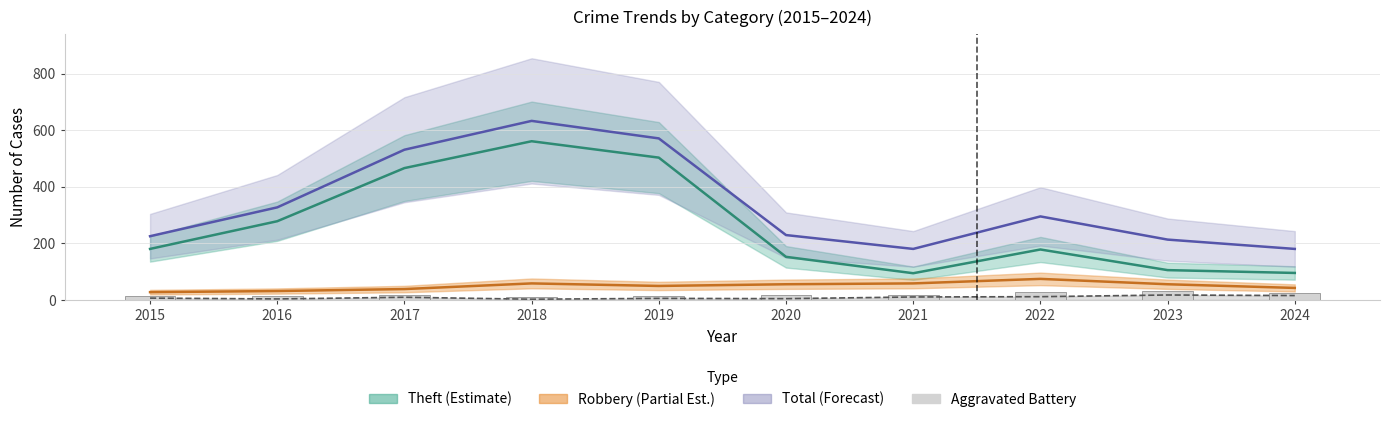

What is the total value across all series at 2024?

356